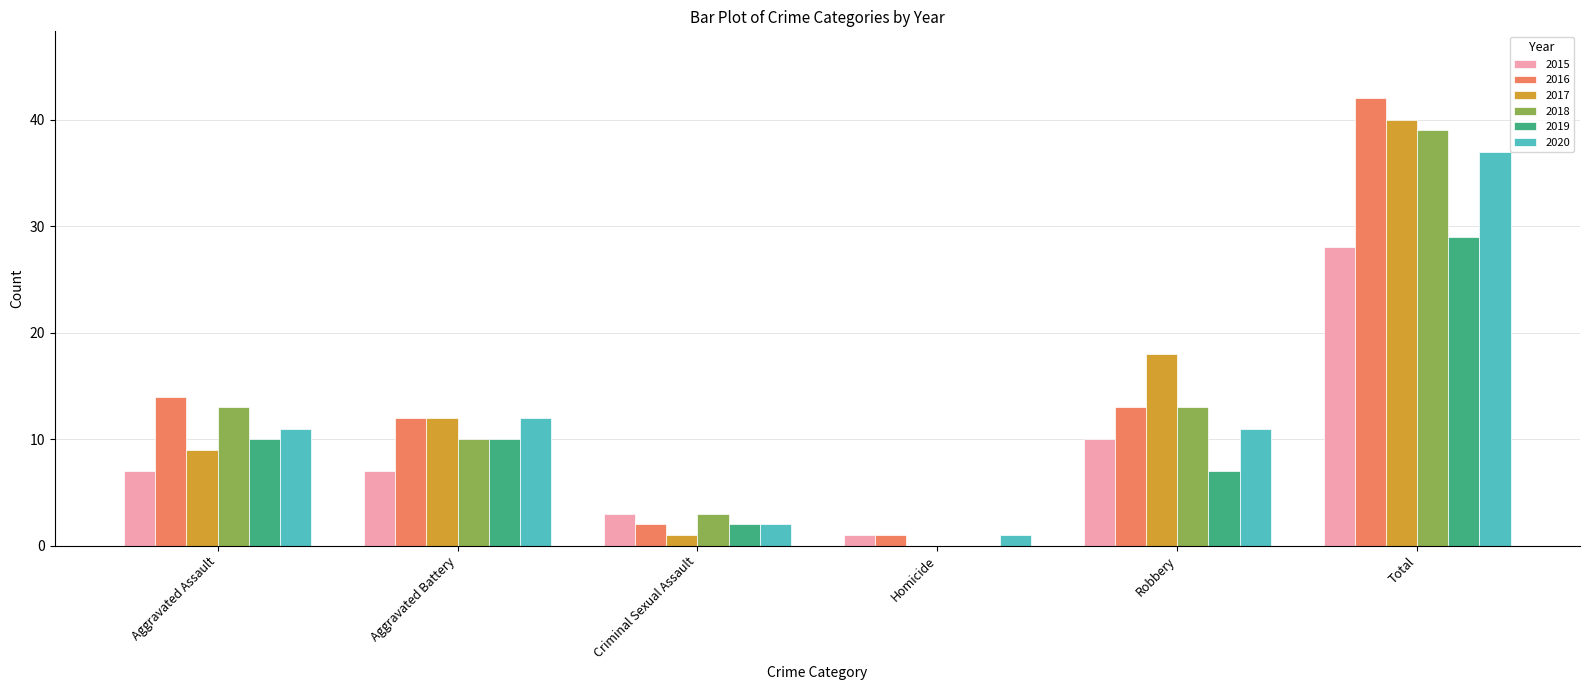

Between Aggravated Battery and Homicide, which series saw the biggest shift?

2017